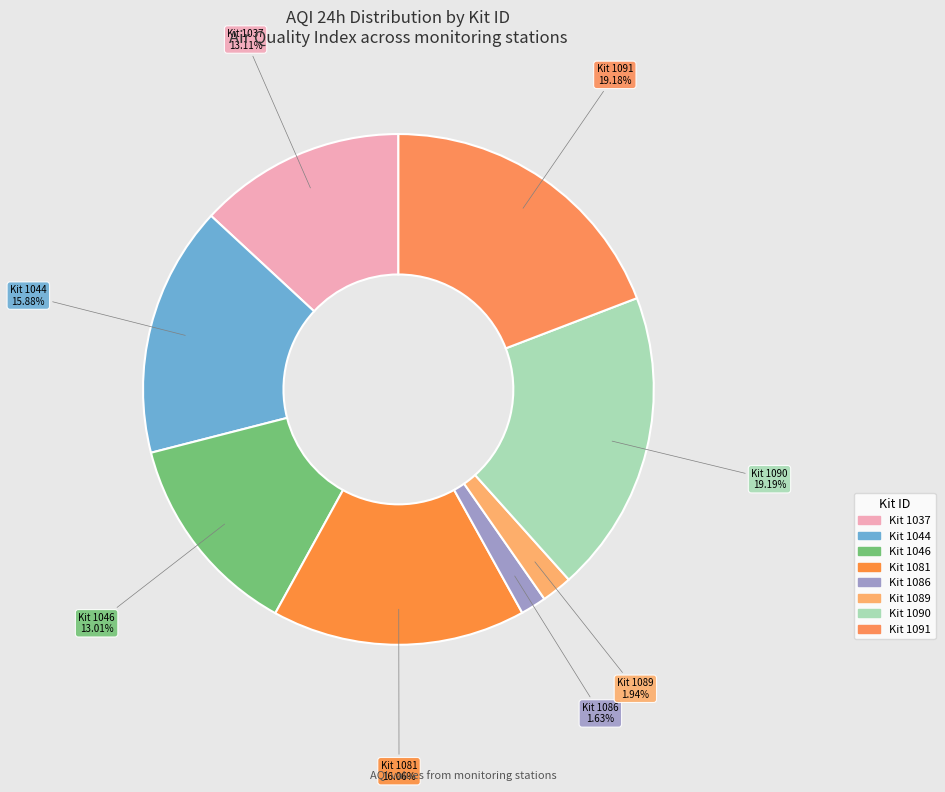

How many slices are in this pie chart?

8